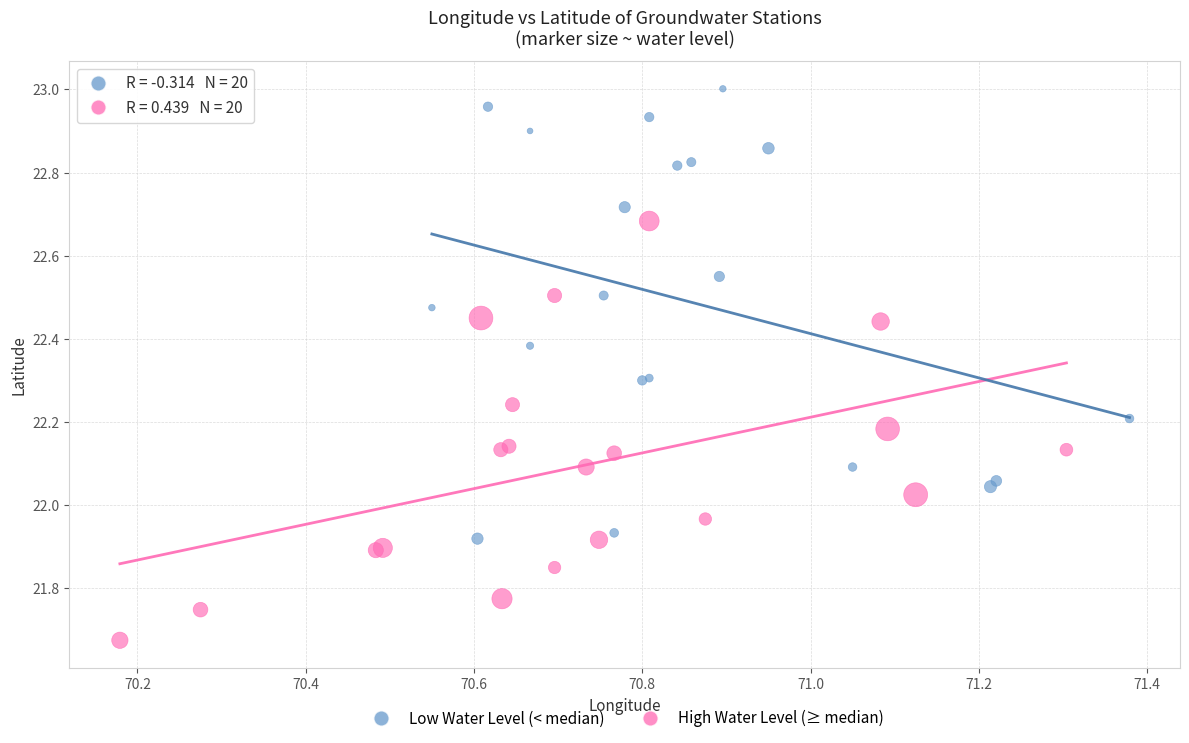

Which series reaches the minimum Y coordinate?

High Water Level (≥ median)